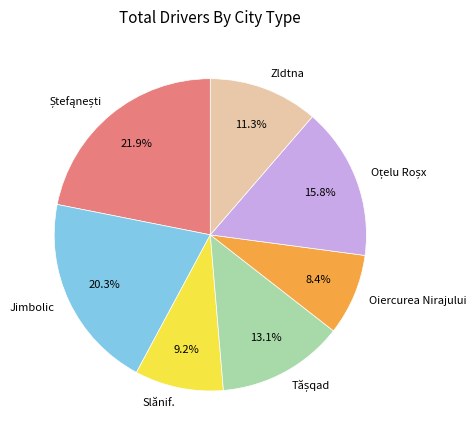

How many slices are in this pie chart?

7